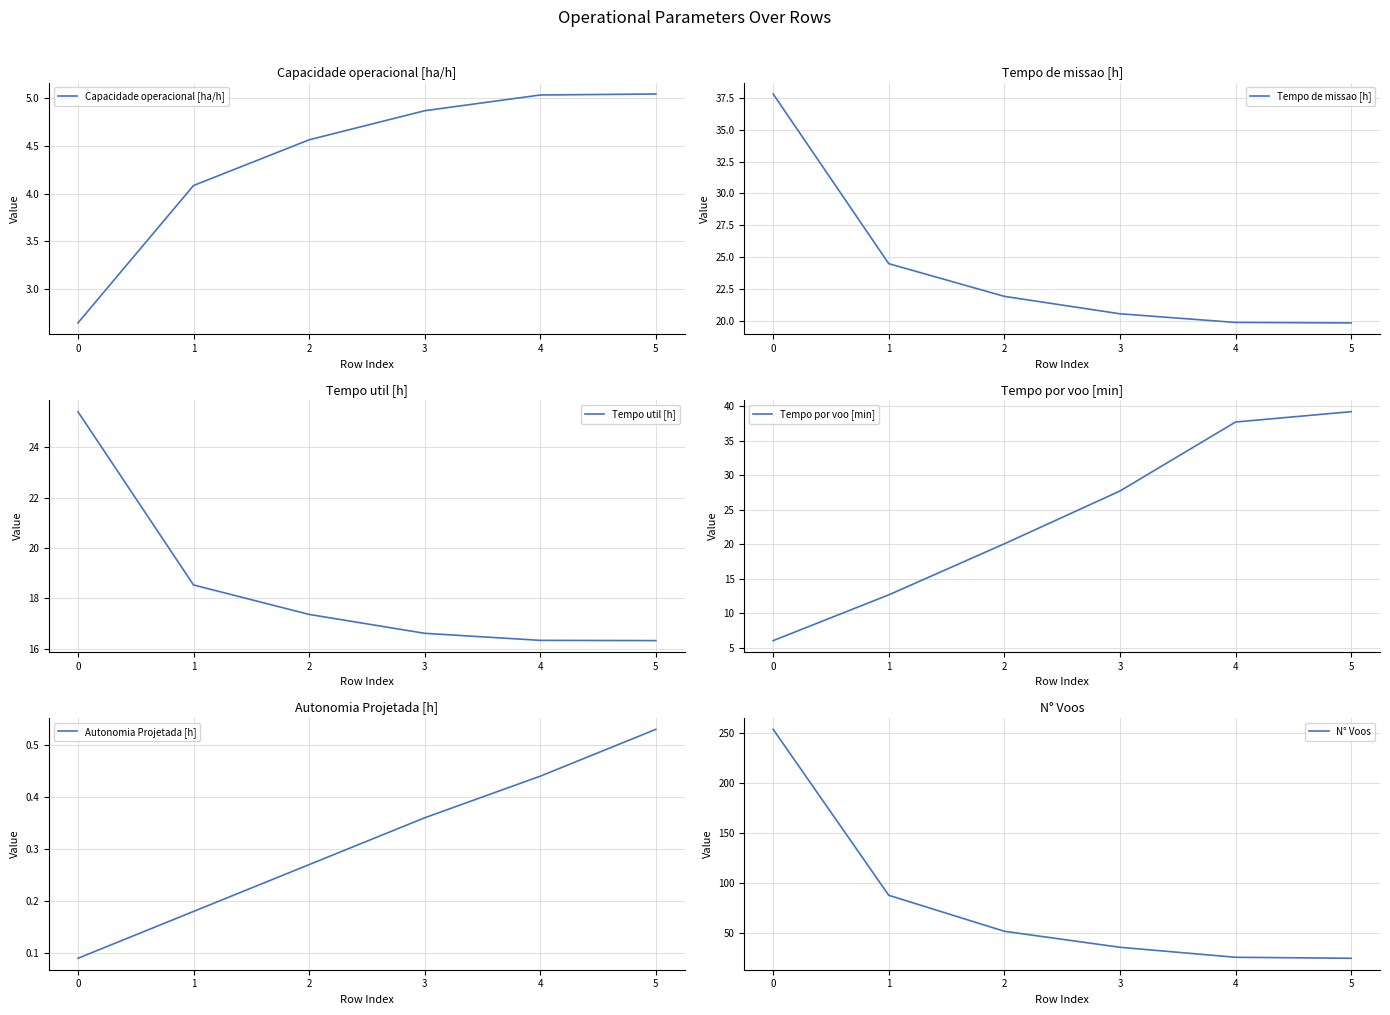

The Capacidade operacional [ha/h] series shows 4.1 at 1. True or false?

True